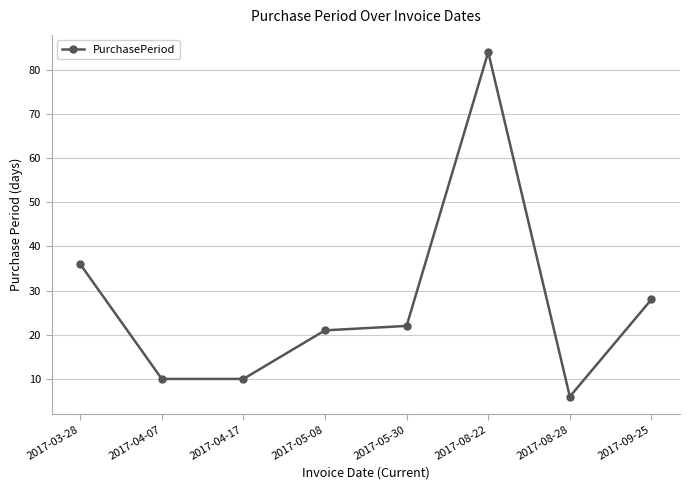

What is the smallest value displayed?

6